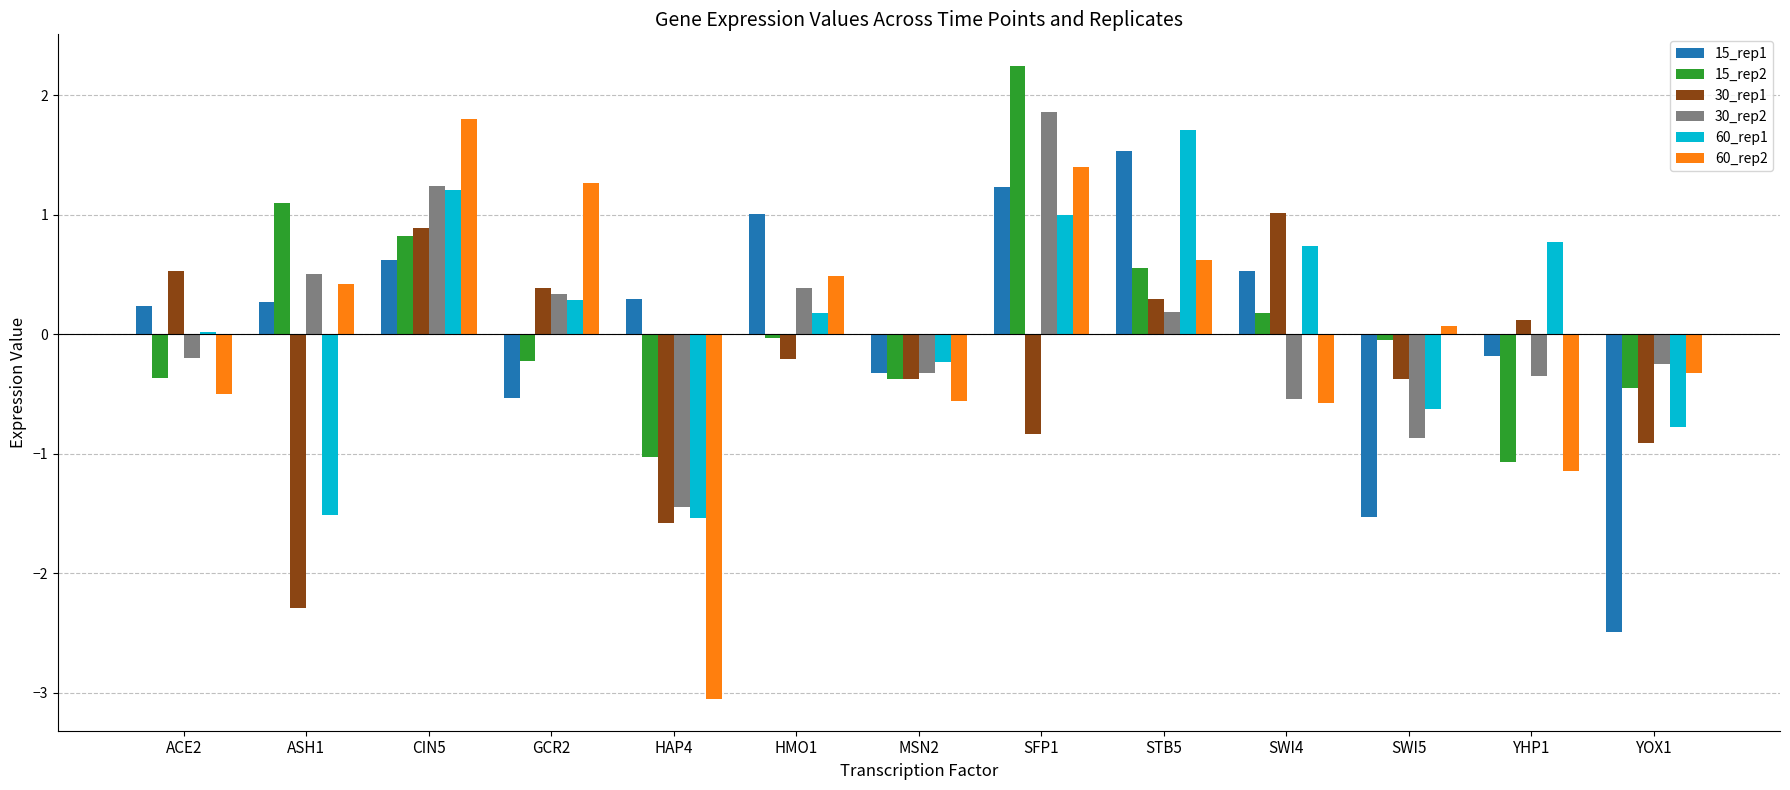

Which series changed the most between CIN5 and HAP4?

60_rep2